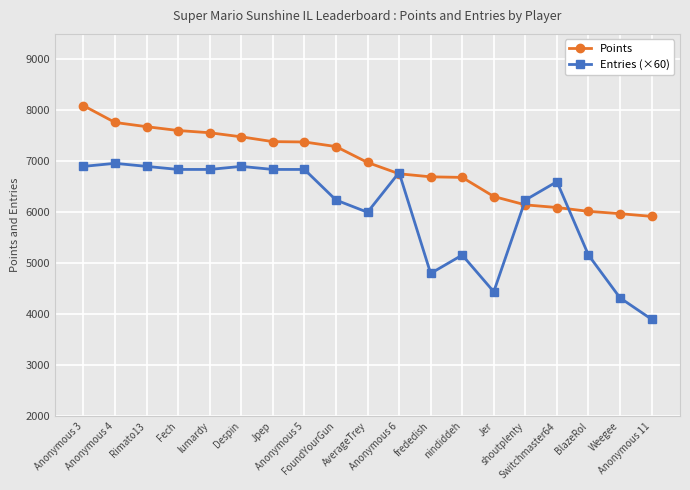

Rank the series by their maximum value, from lowest to highest.

Entries (×60), Points